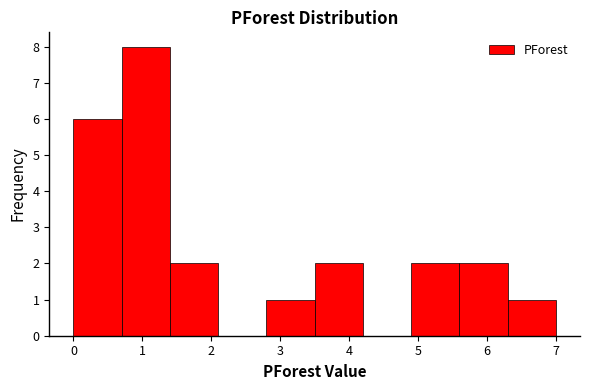

Reading left to right, list every bar in this chart as the range it spans on the x-axis followed by its height. The values are not printed on the chart, so give them approximately, as read against the axis.

0.0 to 0.7: 6
0.7 to 1.4: 8
1.4 to 2.1: 2
2.1 to 2.8: 0
2.8 to 3.5: 1
3.5 to 4.2: 2
4.2 to 4.9: 0
4.9 to 5.6: 2
5.6 to 6.3: 2
6.3 to 7.0: 1